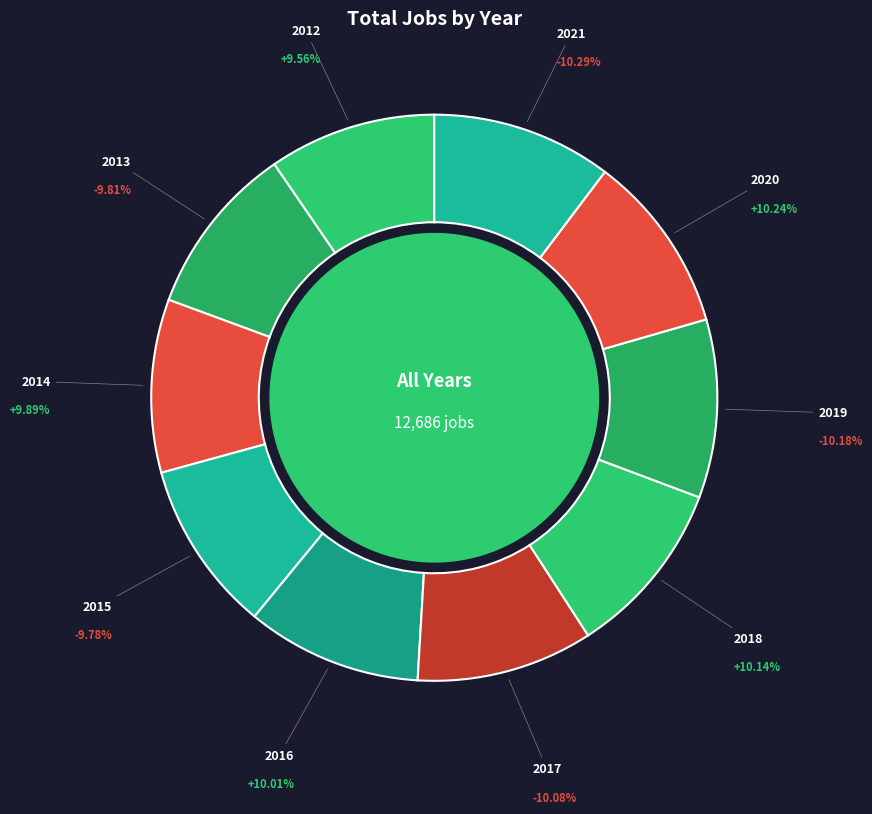

How many segments does this pie chart have?

10